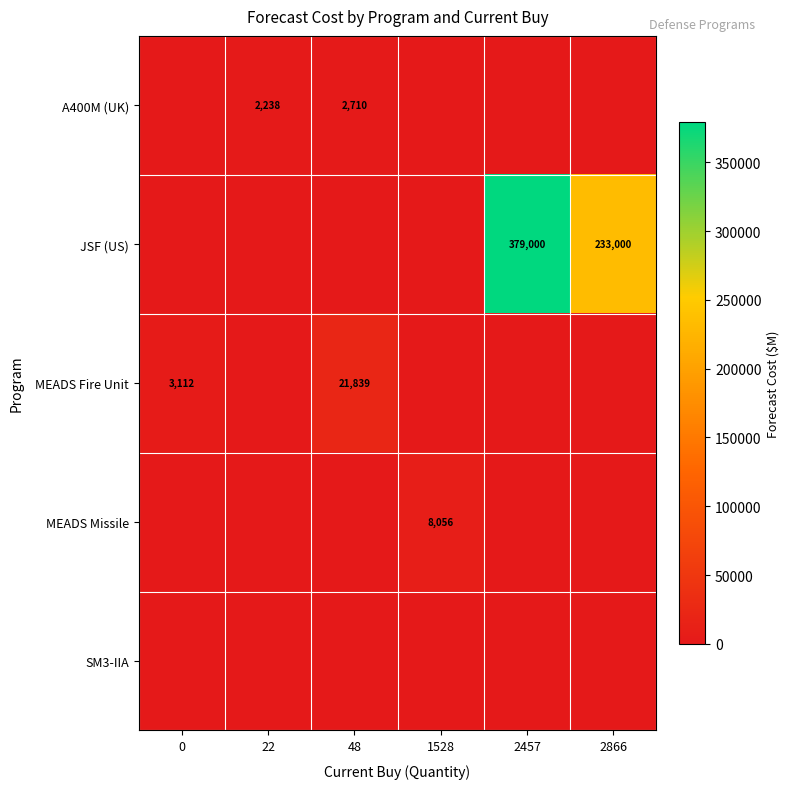

Is it true that JSF (US) equals 379000 at 2457?

True